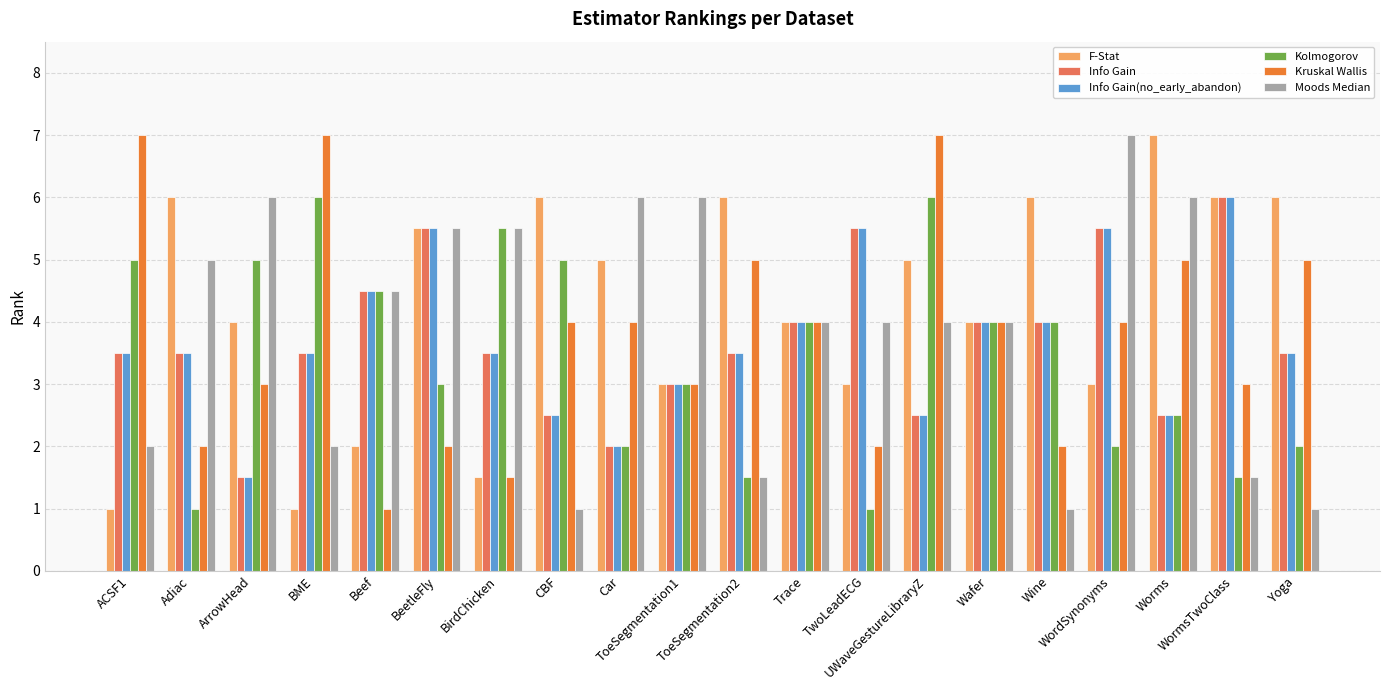

Count the number of categories in the chart.

20